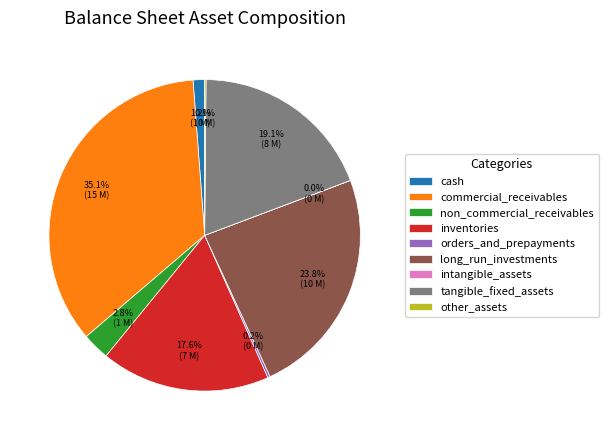

Is long_run_investments the majority of the pie?

No